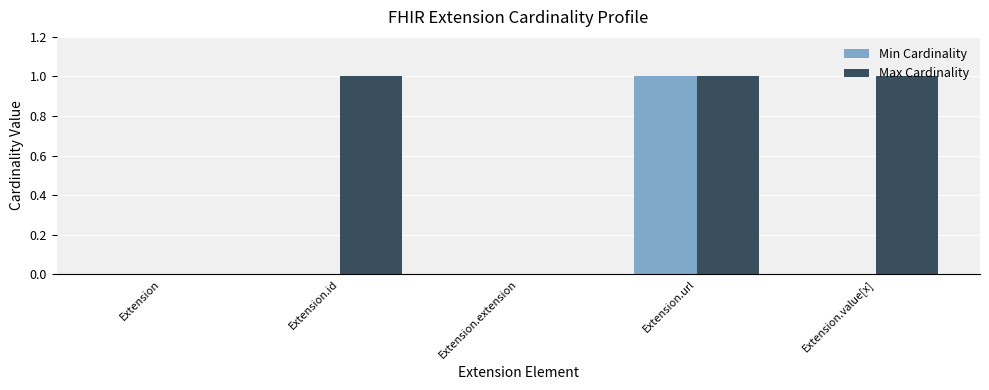

Which series has the largest total across all categories?

Max Cardinality